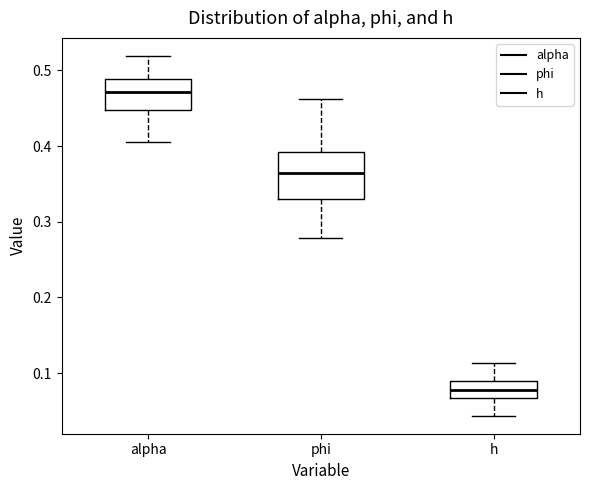

Which box has the lowest median line?

h